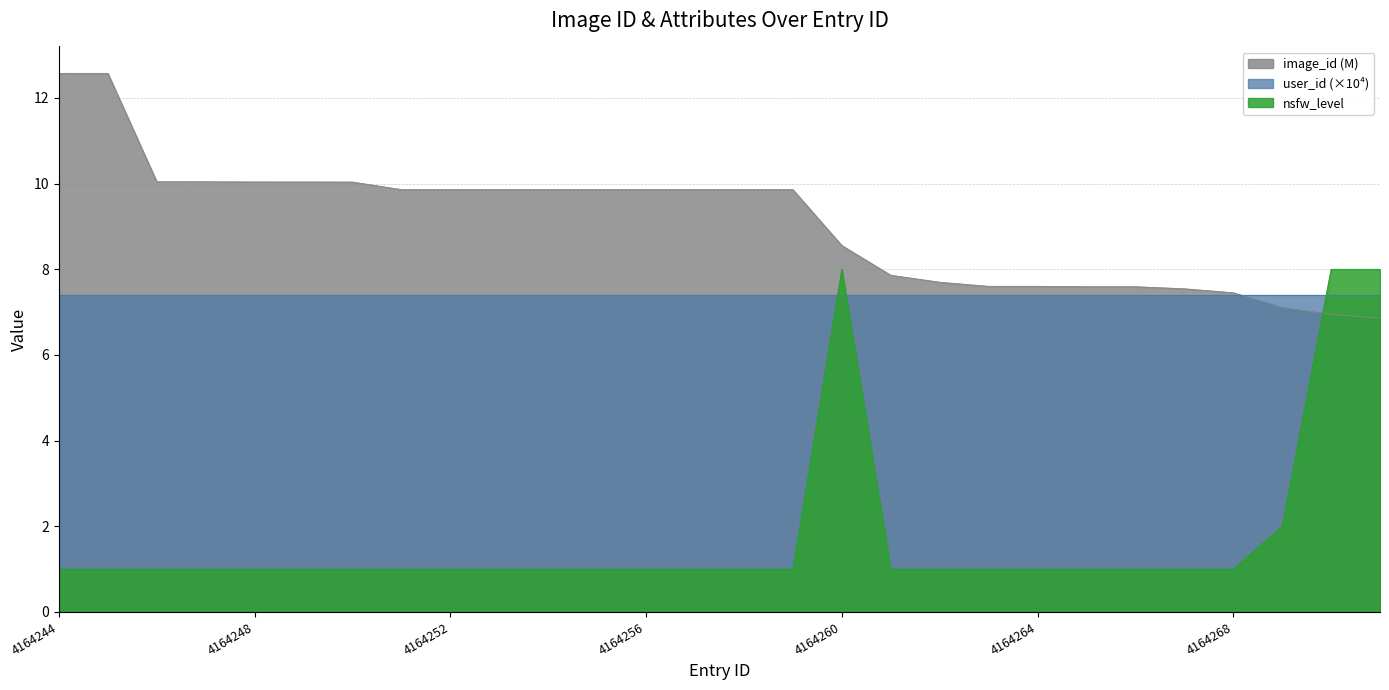

Does the chart have visible grid lines?

Yes